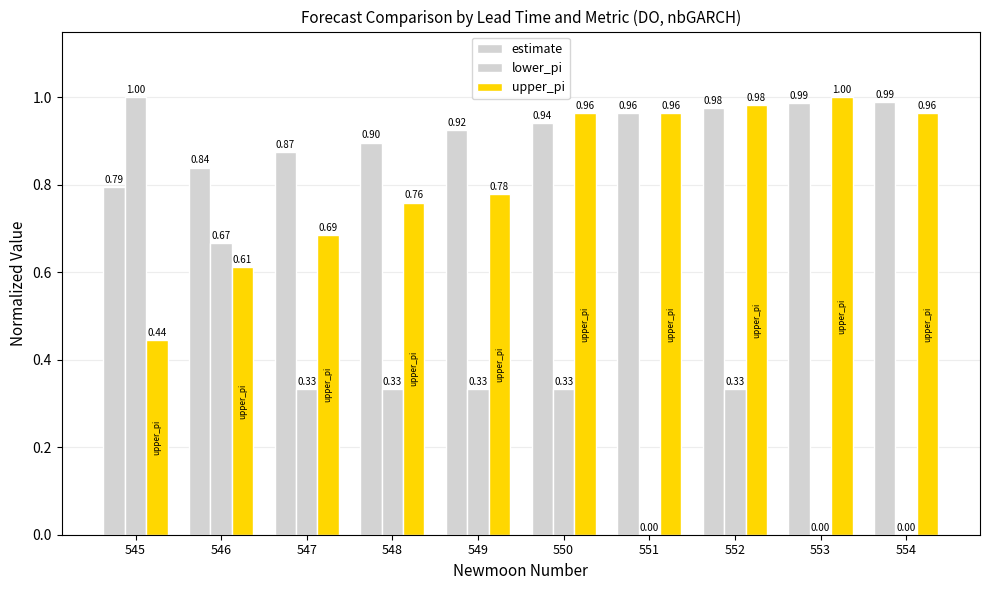

How many groups of bars are there?

10